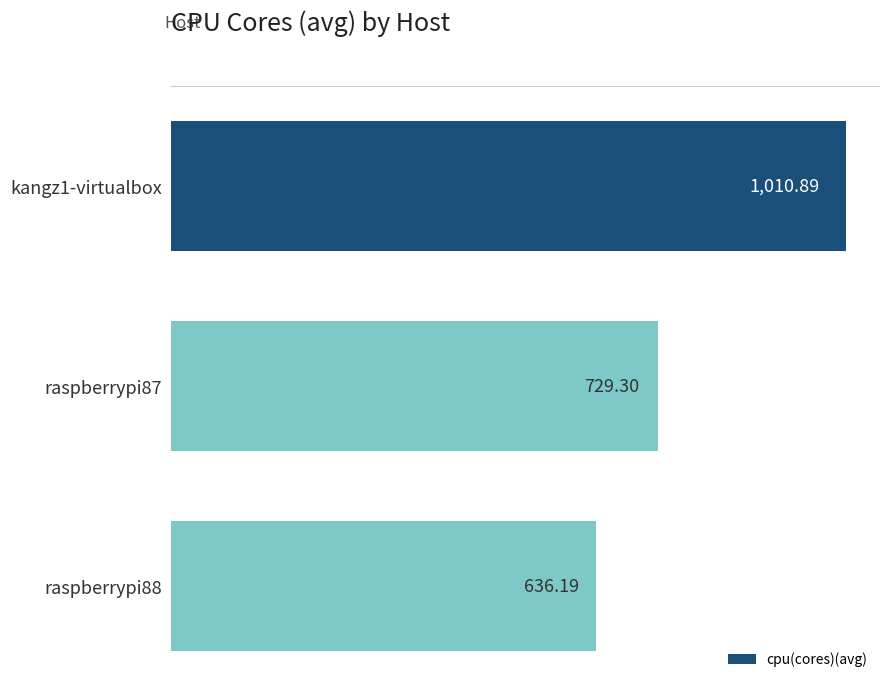

Approximately how many times larger is the value at kangz1-virtualbox compared to raspberrypi87?

1.4